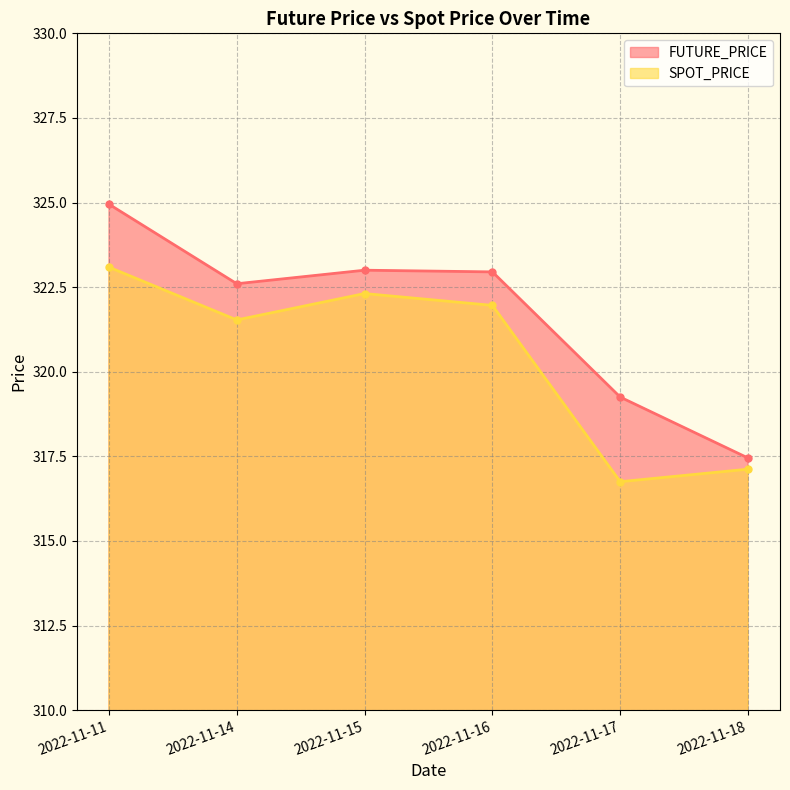

The value of SPOT_PRICE at 2022-11-14 is 192.0. True or false?

False